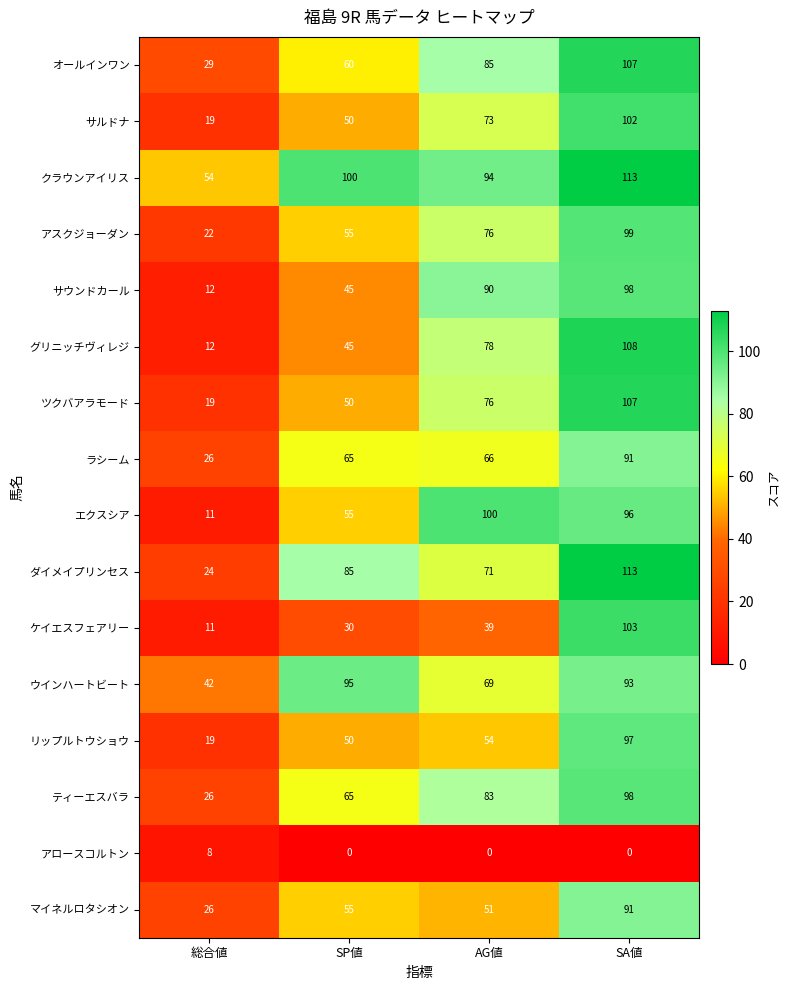

Between 総合値 and AG値, which series saw the biggest shift?

エクスシア